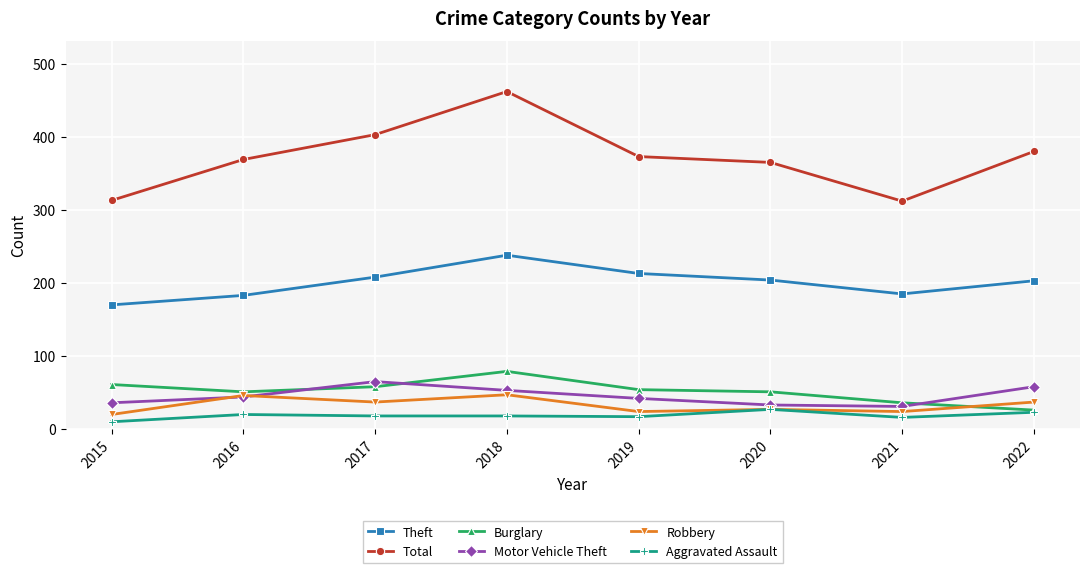

True or false: Total has a value of 81 at 2019.

False